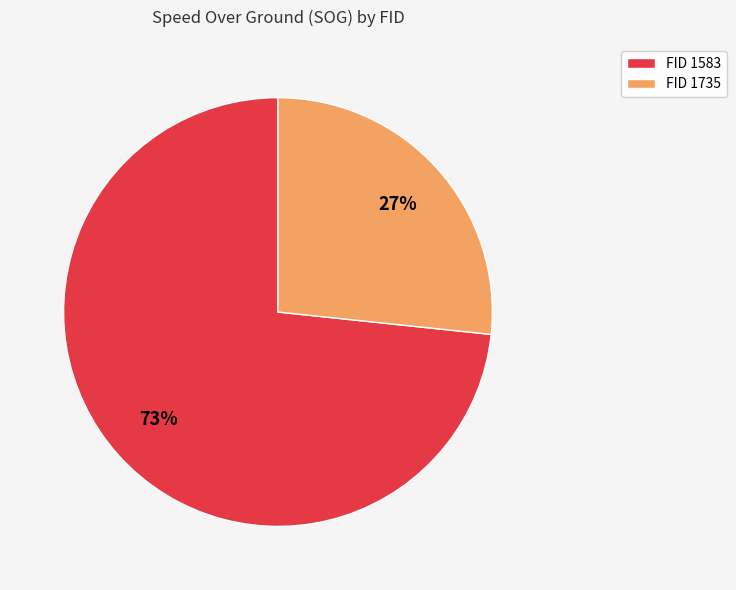

Rank the categories by value from lowest to highest.

FID 1735, FID 1583